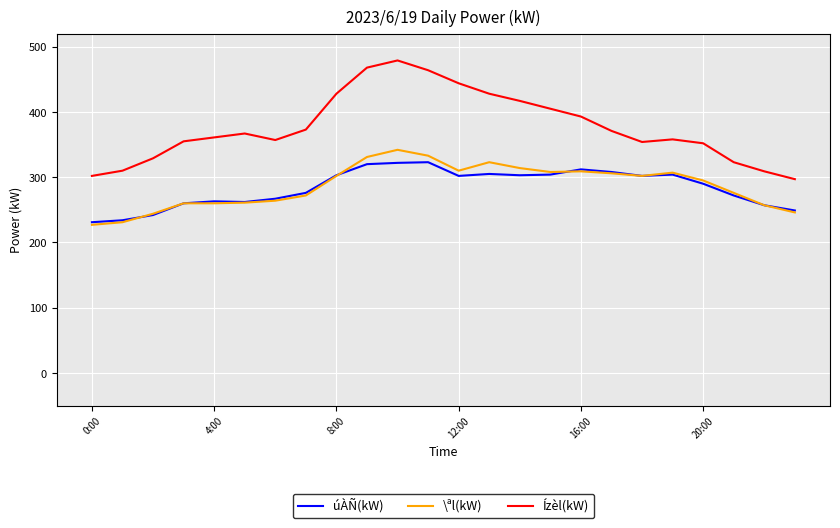

True or false: Ízèl(kW) and úÀÑ(kW) cross at least once.

False